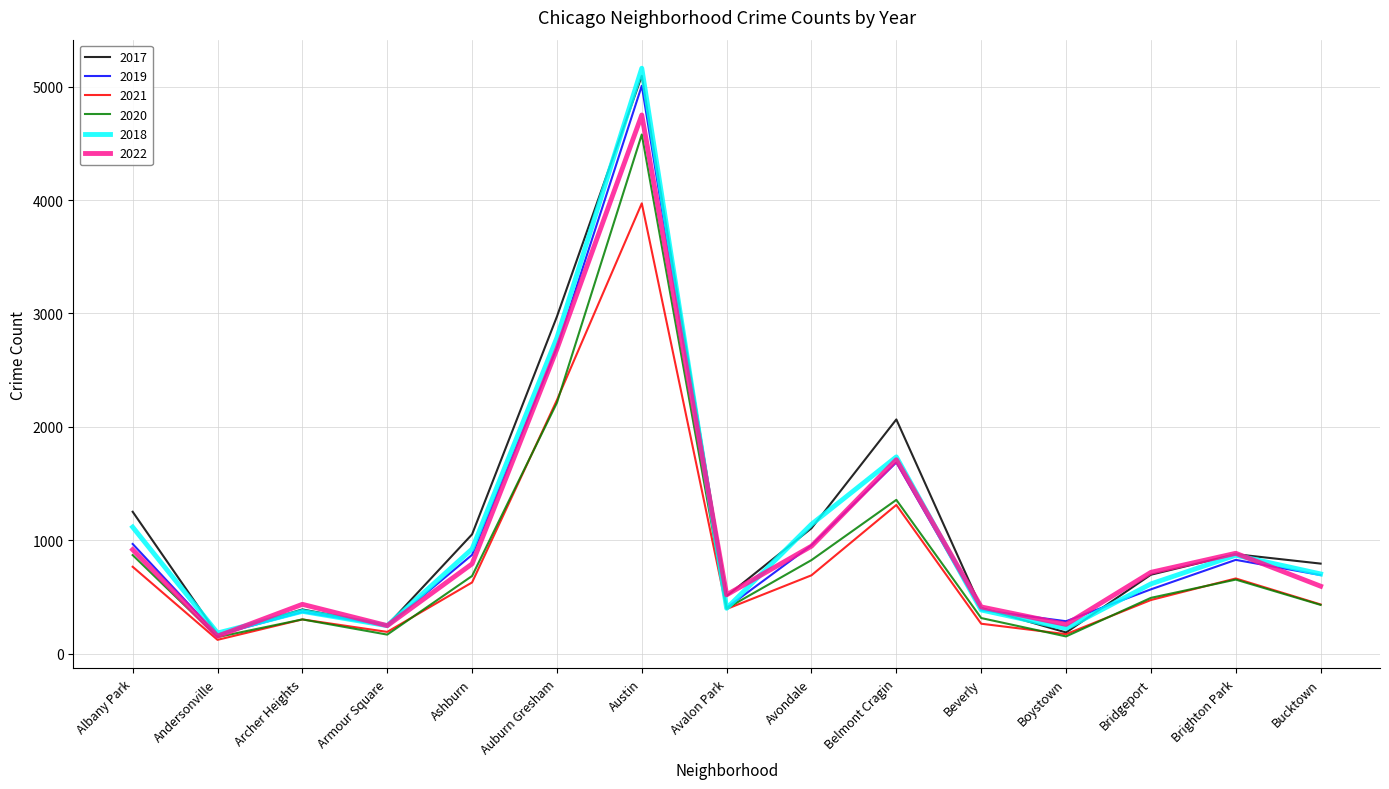

What position from the left is Ashburn?

5